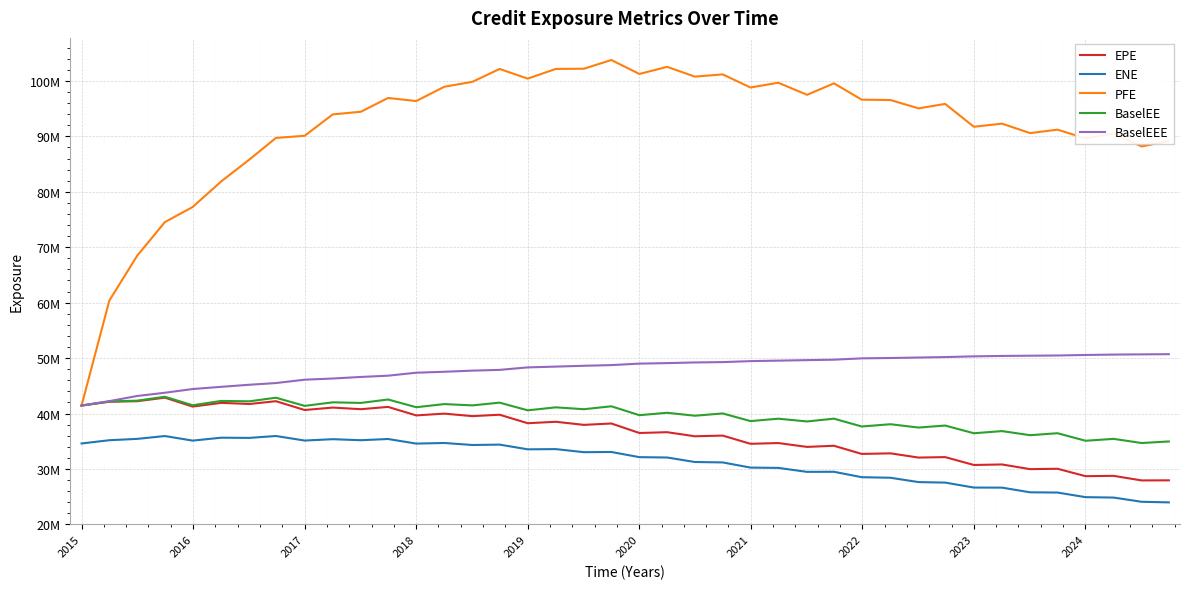

Which series has the largest total across all categories?

PFE